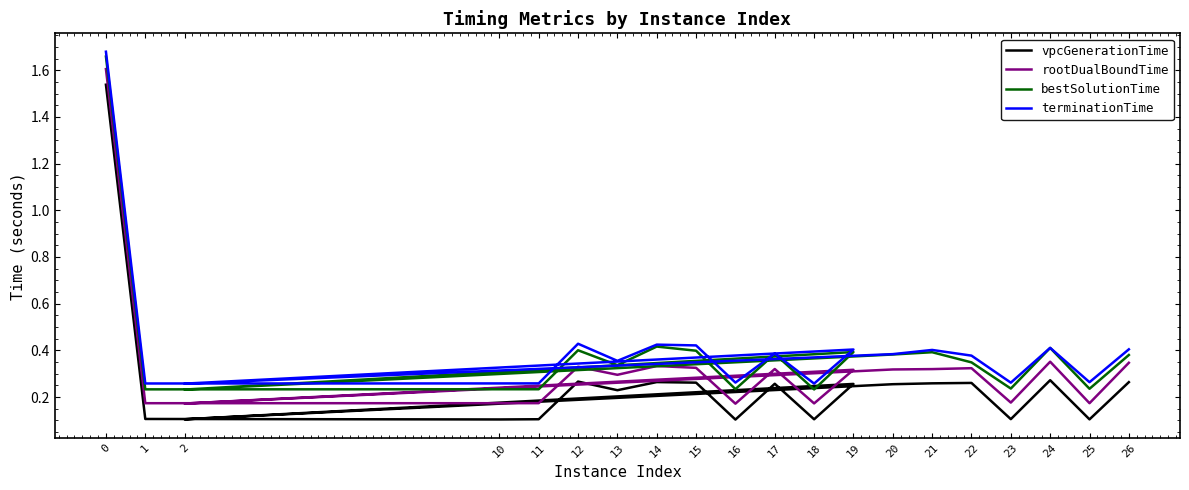

Is this an area chart (filled region under the line)?

No